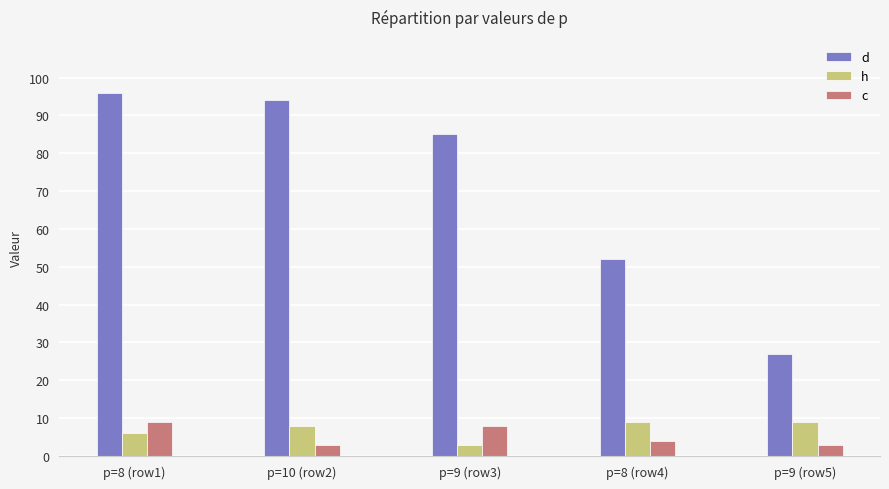

What is the label of the 2nd bar from the left?

p=10 (row2)